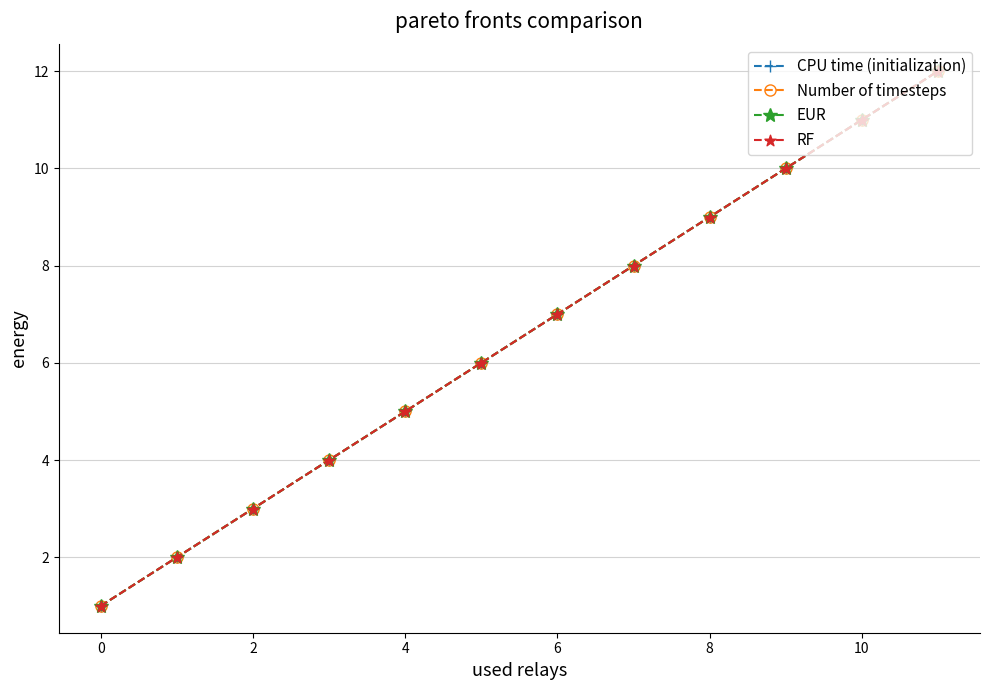

How many lines are shown in the chart?

4